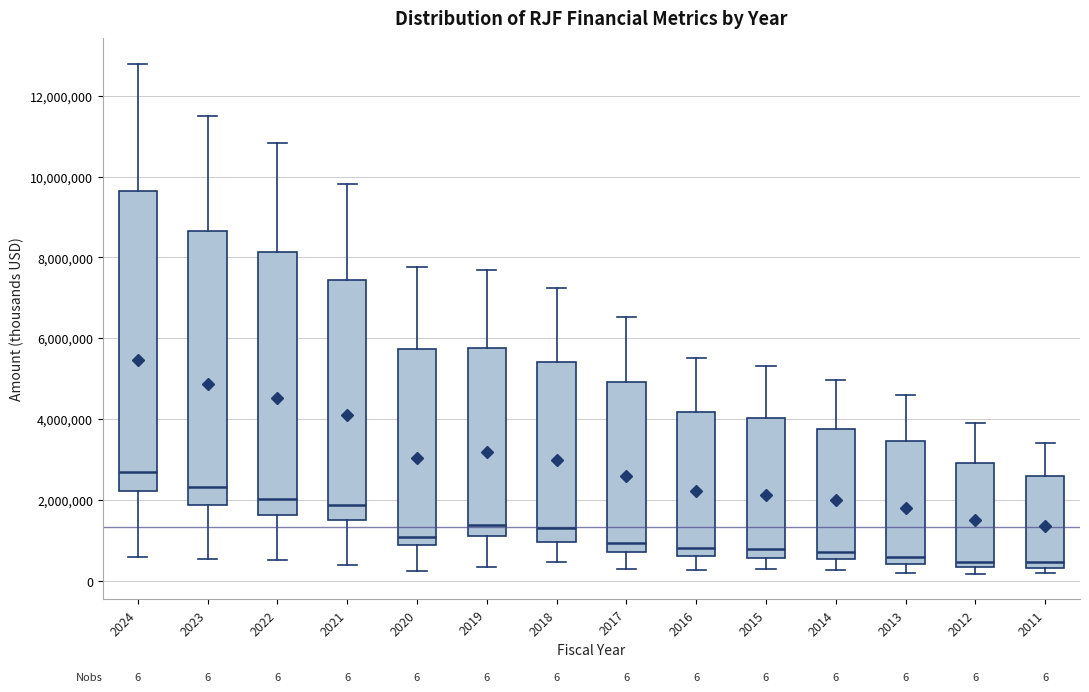

Comparing the boxes themselves (not the whiskers), which one is the tallest?

2024